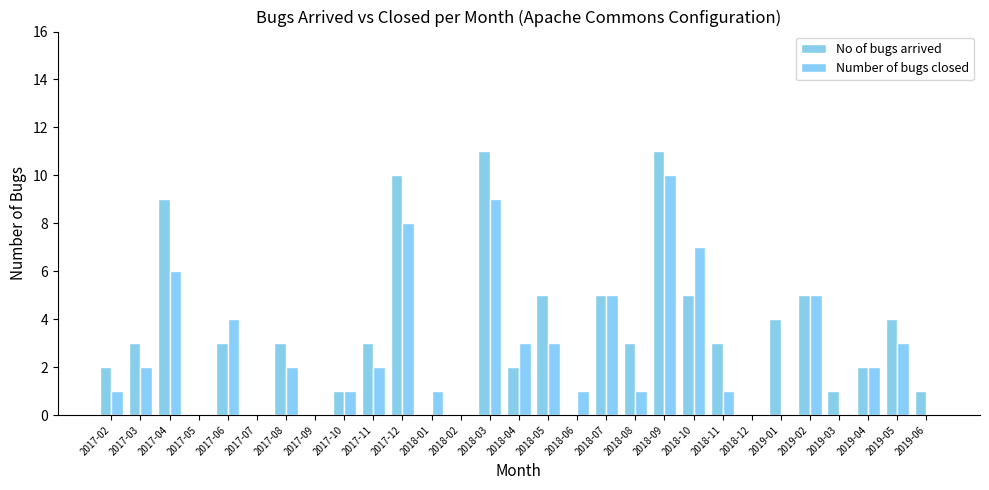

How many groups of bars are there?

29